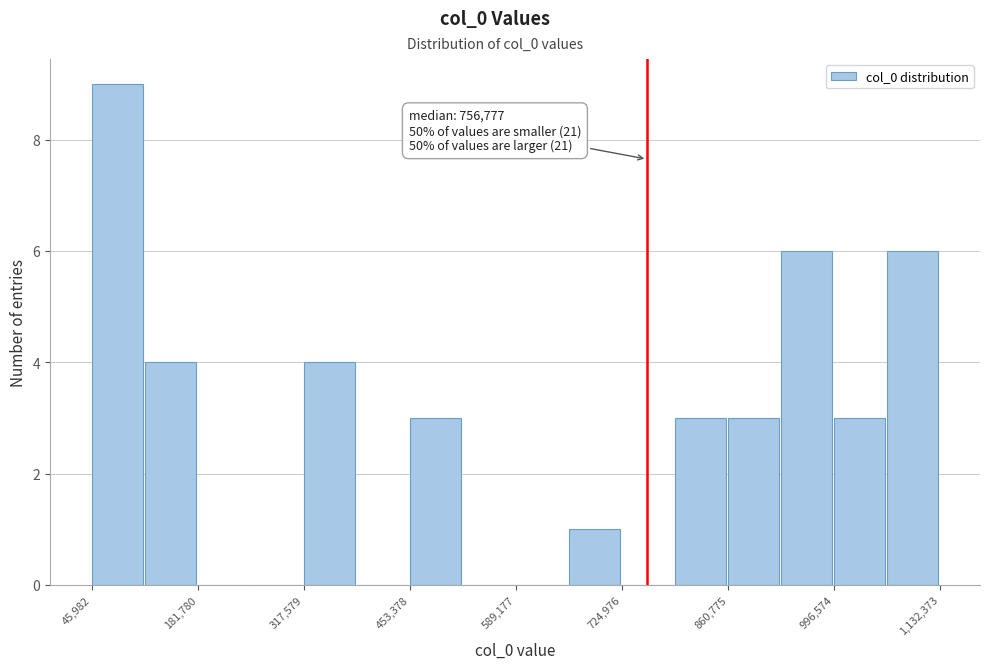

Around what value on the x-axis is the tallest bar? Give the approximate position of its centre, as read against the axis.

80000